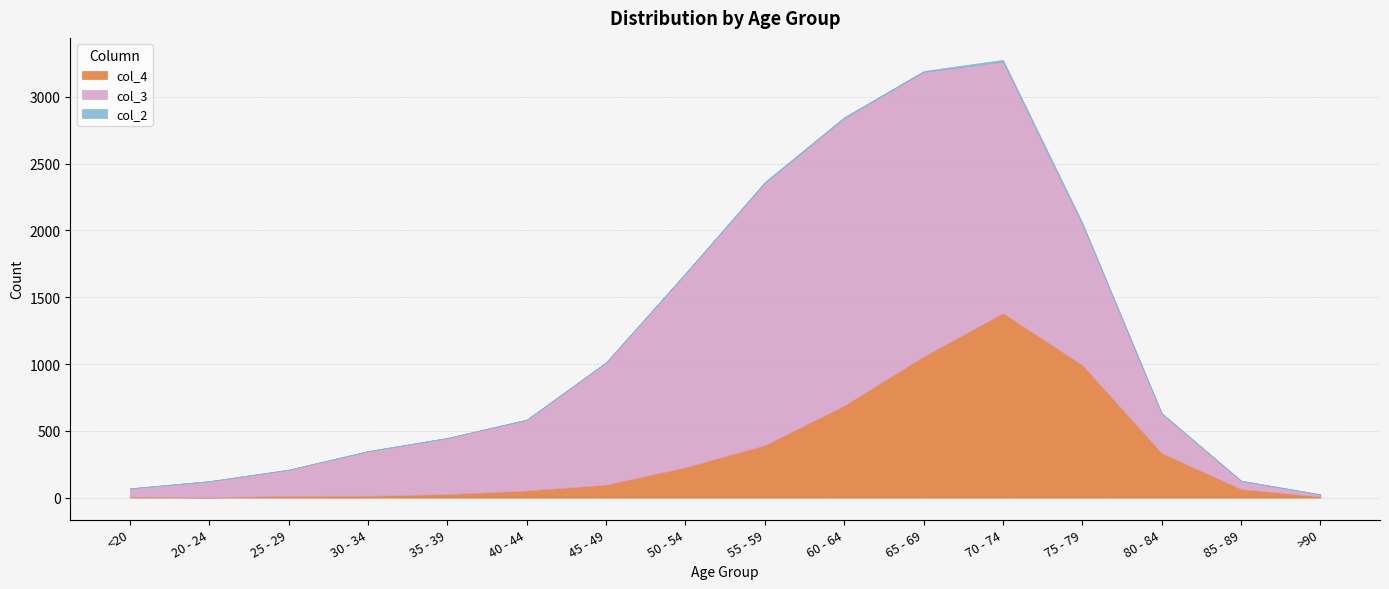

Which series changed the most between 45 - 49 and 70 - 74?

col_4